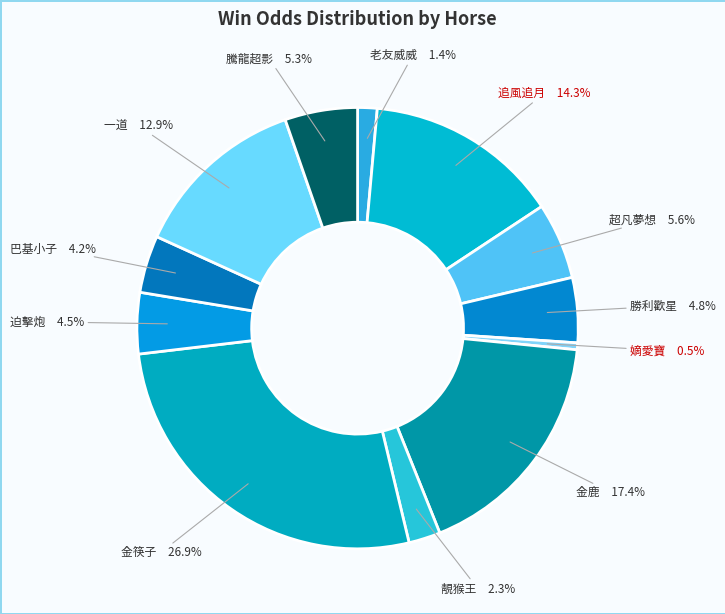

Rank the categories by value from highest to lowest.

8 金筷子, 9 金鹿, 12 追風追月, 1 一道, 6 超凡夢想, 3 騰龍超影, 7 勝利歡星, 2 迫擊炮, 10 巴基小子, 5 靚猴王, 11 老友威威, 4 嫡愛寶